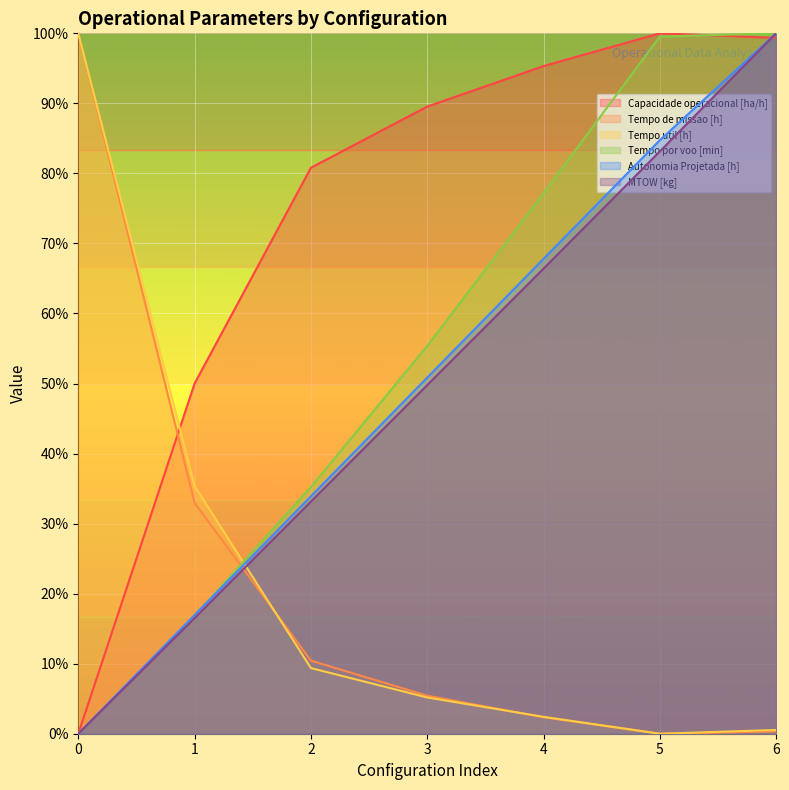

Which series changed the most between 0 and 4?

Tempo de missao [h]